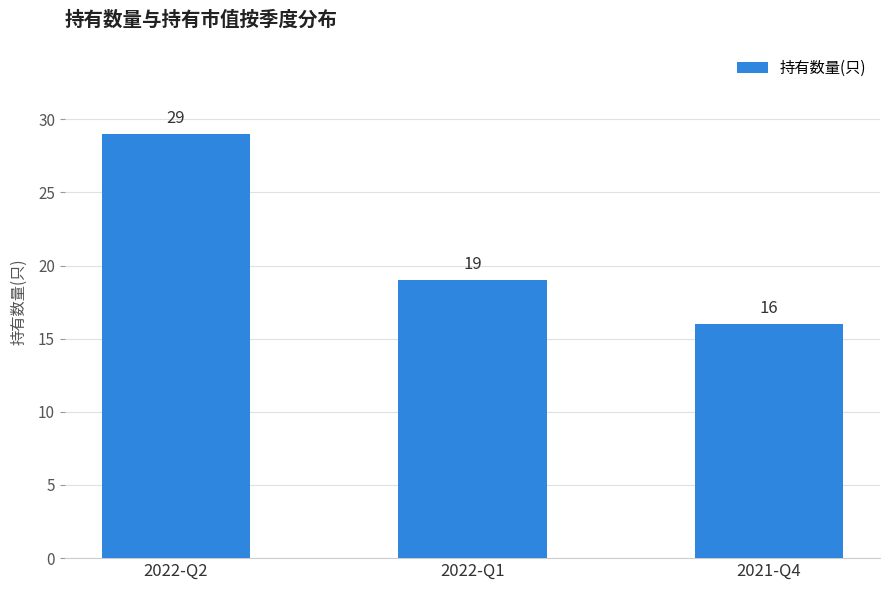

Where does the data first go above 19?

2022-Q2